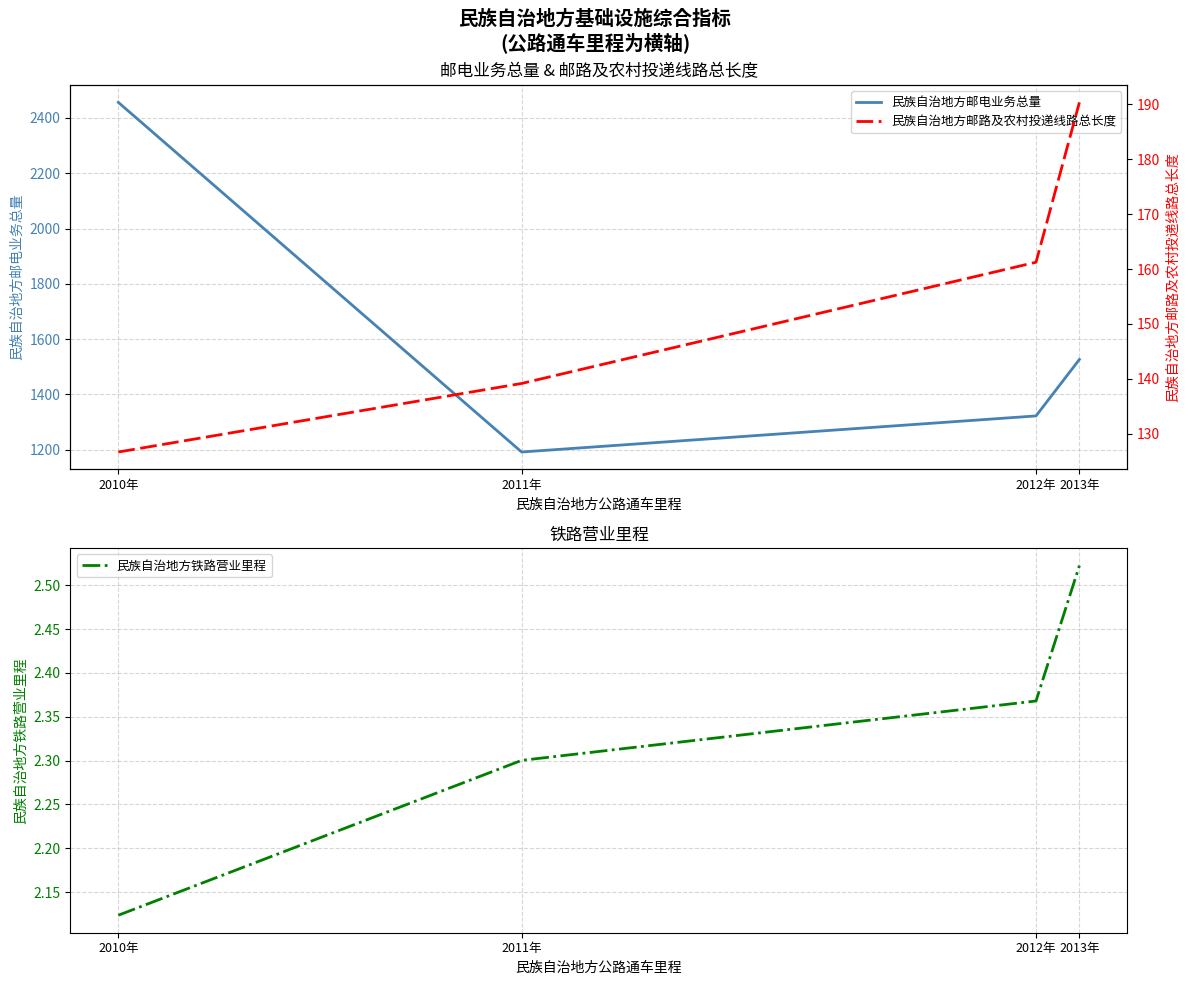

At how many categories does at least one series exceed 652?

4